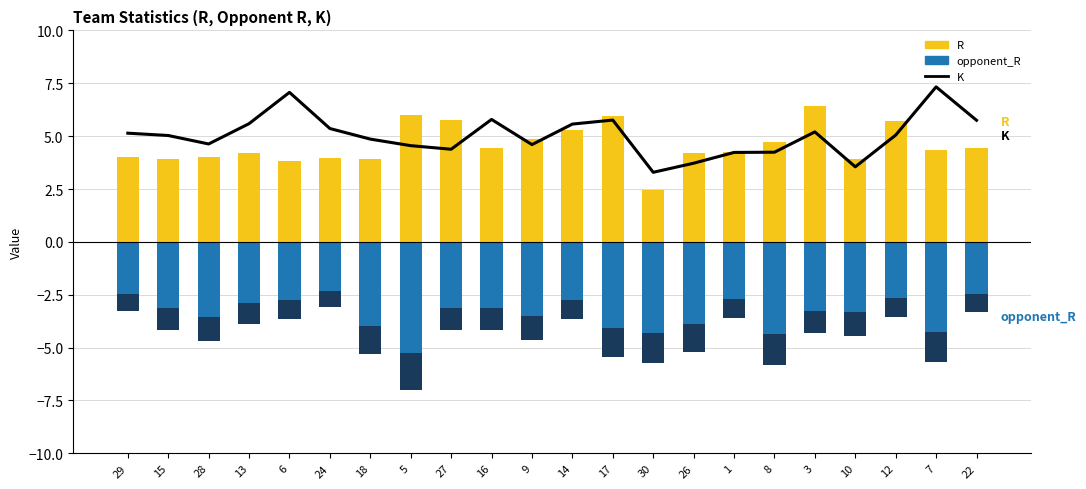

Which has a higher value, 8 or 26?

8